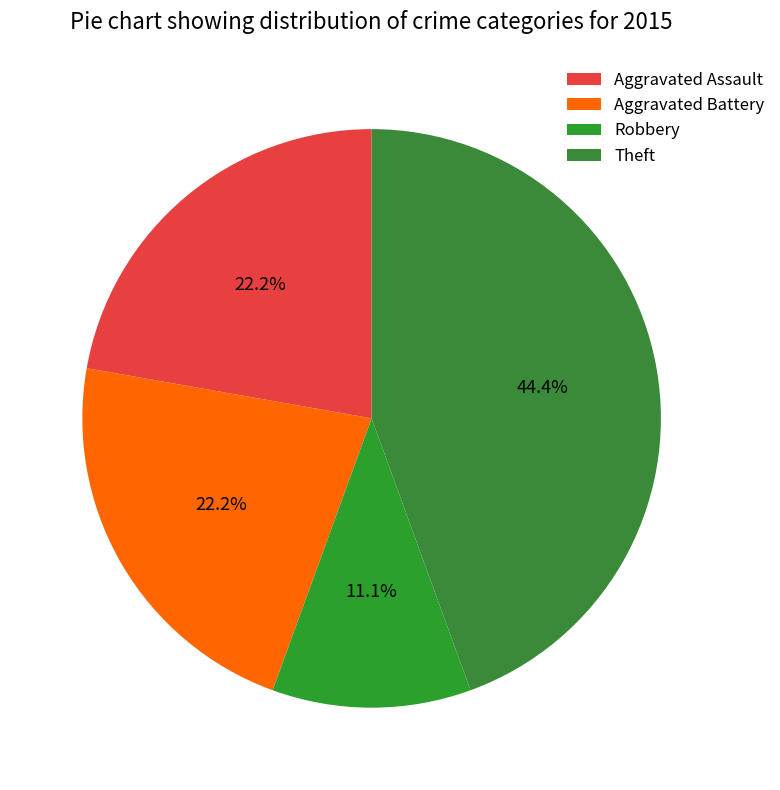

Count the number of slices in the pie.

4